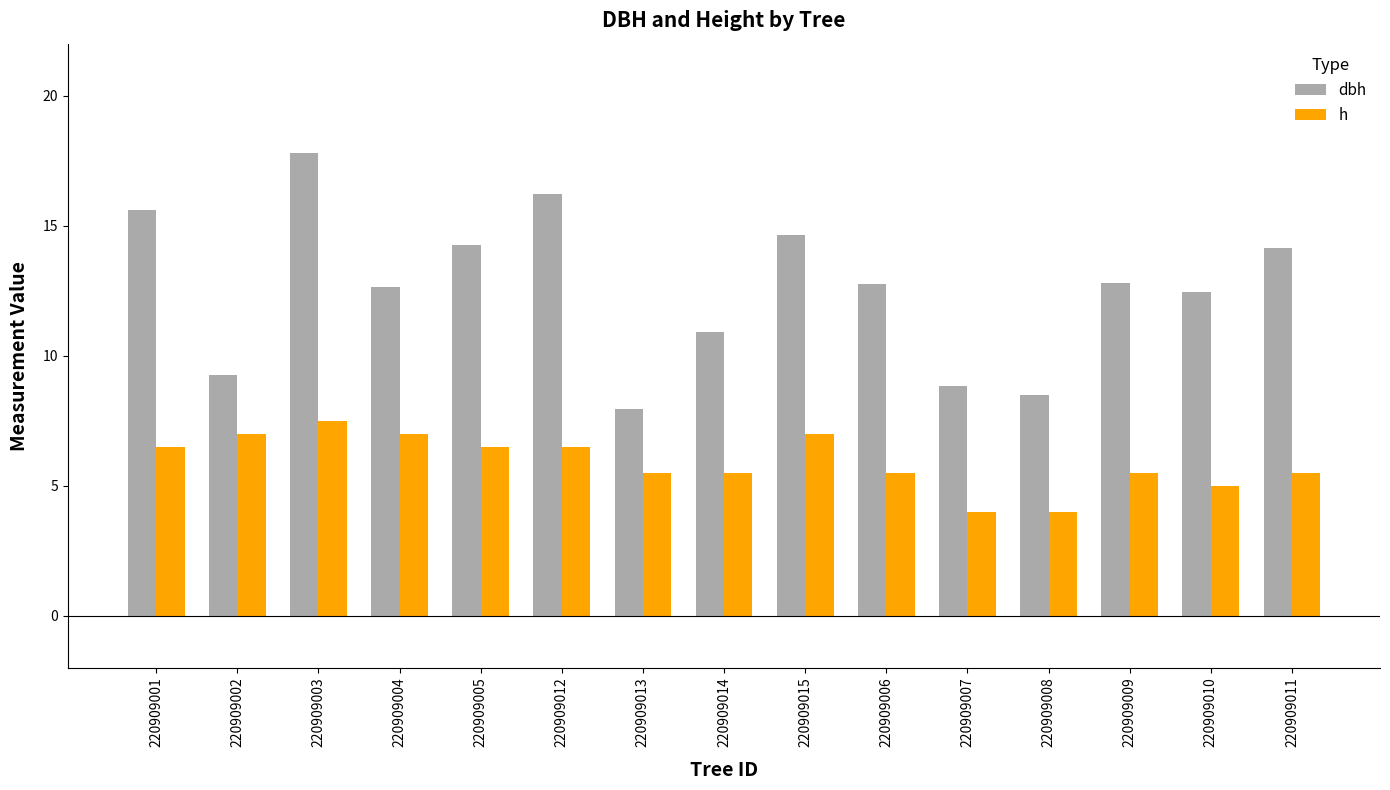

At which label does h first exceed 5?

220909001